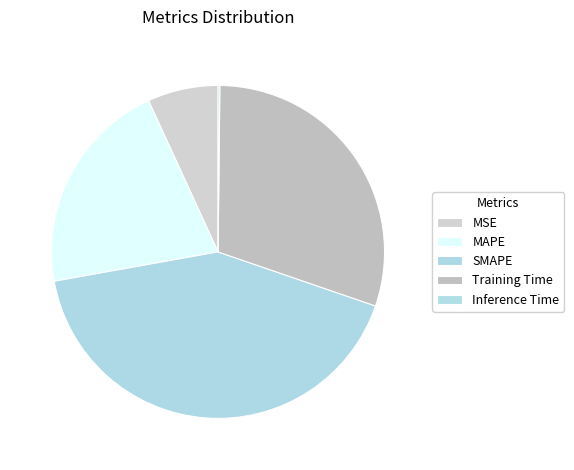

How many slices are in this pie chart?

5